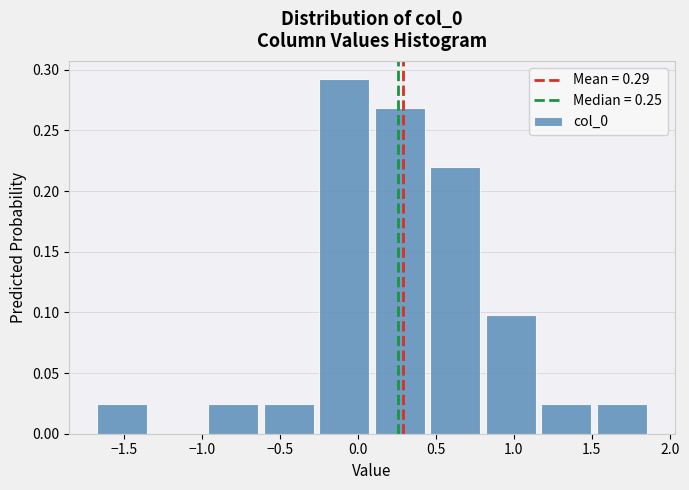

Reading left to right, transcribe this chart: for each bar, give the range it covers on the x-axis and its height. Neither the bar edges nor the heights are printed on the chart, so give them approximately, as read against the axes.

-1.70 to -1.35: 0.025
-1.35 to -1.00: 0
-1.00 to -0.60: 0.025
-0.60 to -0.25: 0.025
-0.25 to 0.10: 0.295
0.10 to 0.45: 0.270
0.45 to 0.80: 0.220
0.80 to 1.15: 0.100
1.15 to 1.50: 0.025
1.50 to 1.85: 0.025